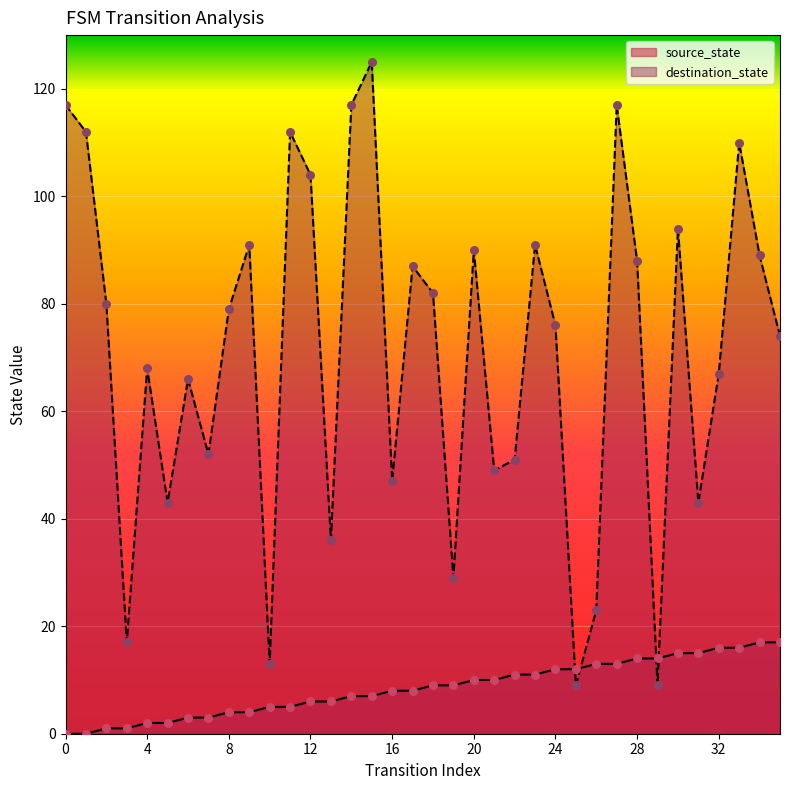

Which series contains the lowest Y value?

source_state